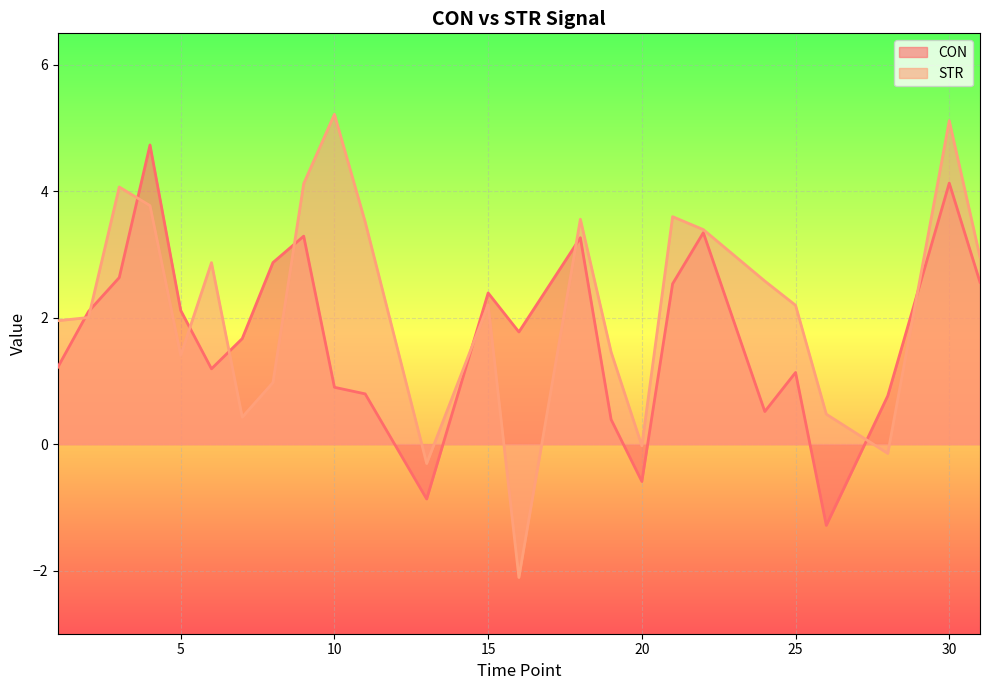

True or false: STR has a value of 3.0 at 25.

False